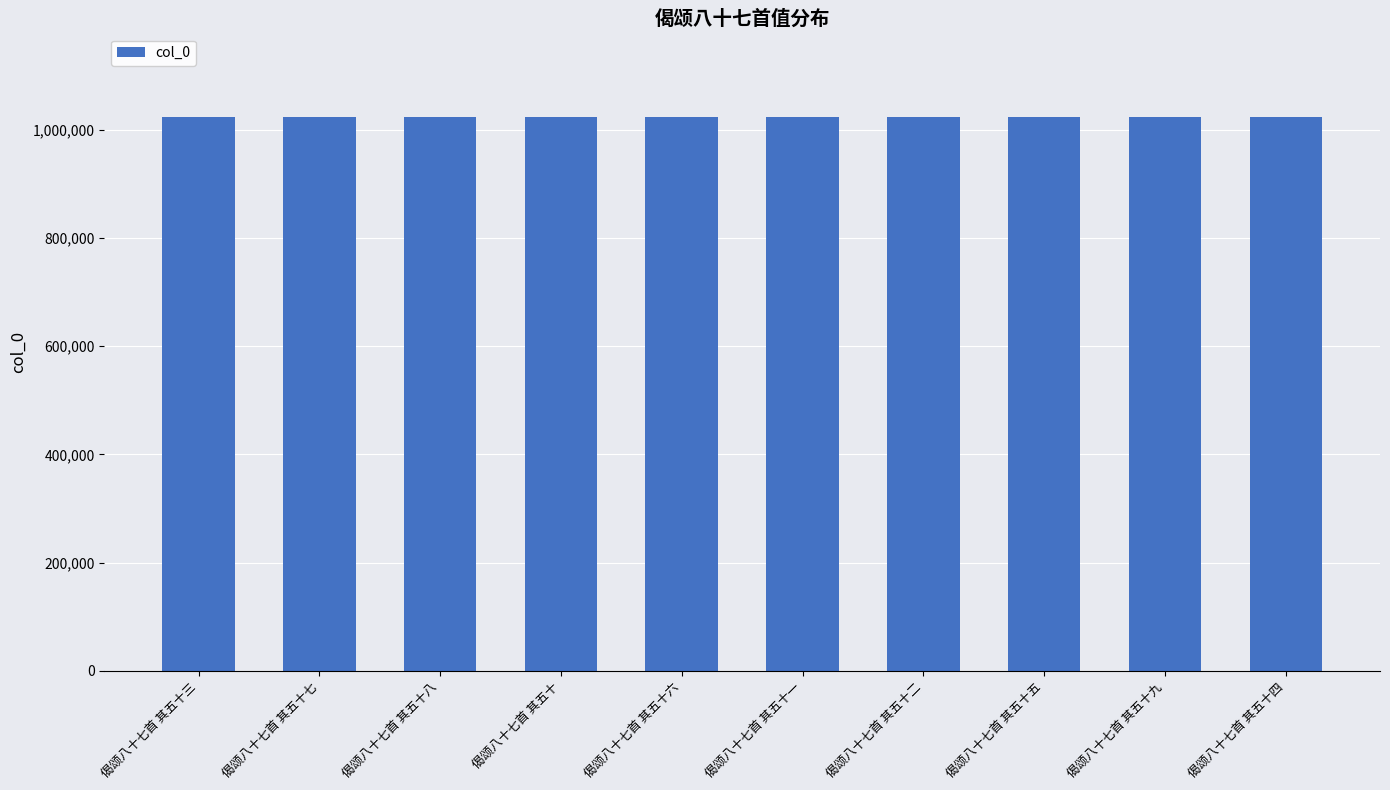

How many series are shown in this chart?

1